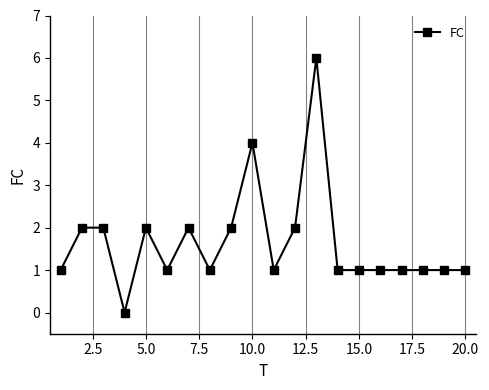

How many values are between 1 and 2?

17